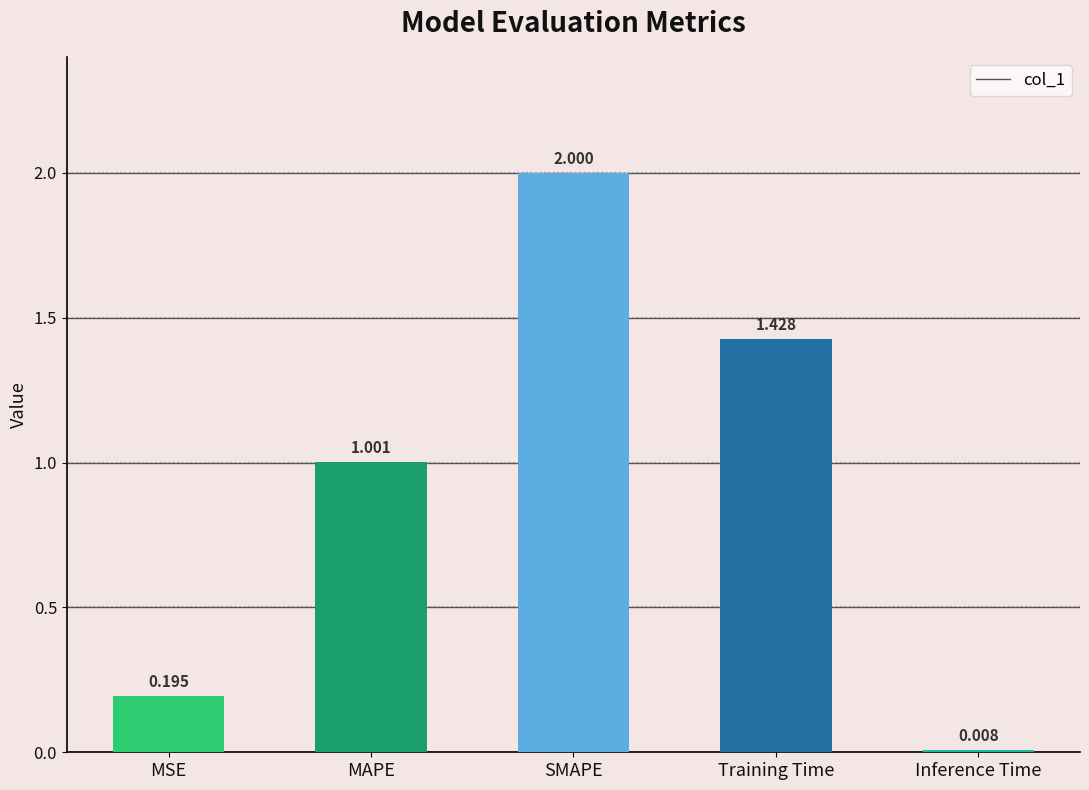

What is the sum of the values at Inference Time and MAPE?

1.0